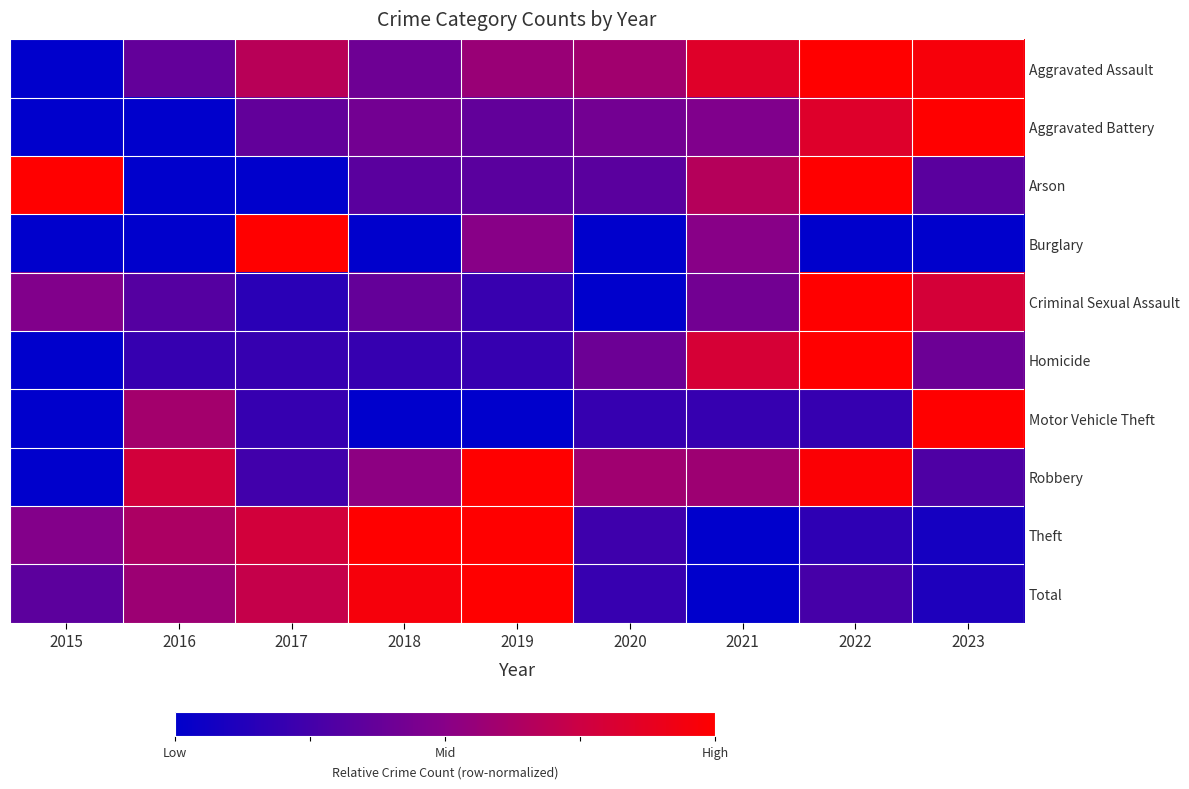

Reading left to right, what are all the values shown in this chart?

Aggravated Assault: 2015=0.0	2016=0.4	2017=0.7	2018=0.4	2019=0.6	2020=0.6	2021=0.8	2022=1.0	2023=1.0
Aggravated Battery: 2015=0.0	2016=0.0	2017=0.4	2018=0.4	2019=0.4	2020=0.4	2021=0.5	2022=0.8	2023=1.0
Arson: 2015=1.0	2016=0.0	2017=0.0	2018=0.3	2019=0.3	2020=0.3	2021=0.7	2022=1.0	2023=0.3
Burglary: 2015=0.0	2016=0.0	2017=1.0	2018=0.0	2019=0.5	2020=0.0	2021=0.5	2022=0.0	2023=0.0
Criminal Sexual Assault: 2015=0.5	2016=0.3	2017=0.2	2018=0.4	2019=0.2	2020=0.0	2021=0.4	2022=1.0	2023=0.8
Homicide: 2015=0.0	2016=0.2	2017=0.2	2018=0.2	2019=0.2	2020=0.4	2021=0.8	2022=1.0	2023=0.4
Motor Vehicle Theft: 2015=0.0	2016=0.6	2017=0.2	2018=0.0	2019=0.0	2020=0.2	2021=0.2	2022=0.2	2023=1.0
Robbery: 2015=0.0	2016=0.8	2017=0.2	2018=0.5	2019=1.0	2020=0.6	2021=0.6	2022=1.0	2023=0.3
Theft: 2015=0.5	2016=0.6	2017=0.8	2018=1.0	2019=1.0	2020=0.2	2021=0.0	2022=0.2	2023=0.1
Total: 2015=0.3	2016=0.6	2017=0.7	2018=1.0	2019=1.0	2020=0.2	2021=0.0	2022=0.3	2023=0.1